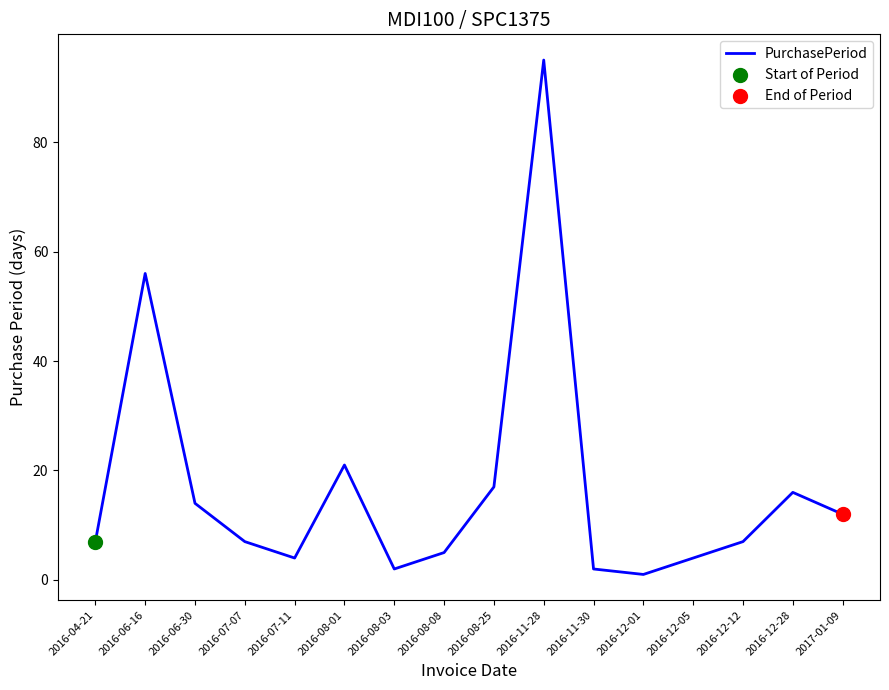

Which has a higher value, 2016-04-21 or 2016-12-05?

2016-04-21